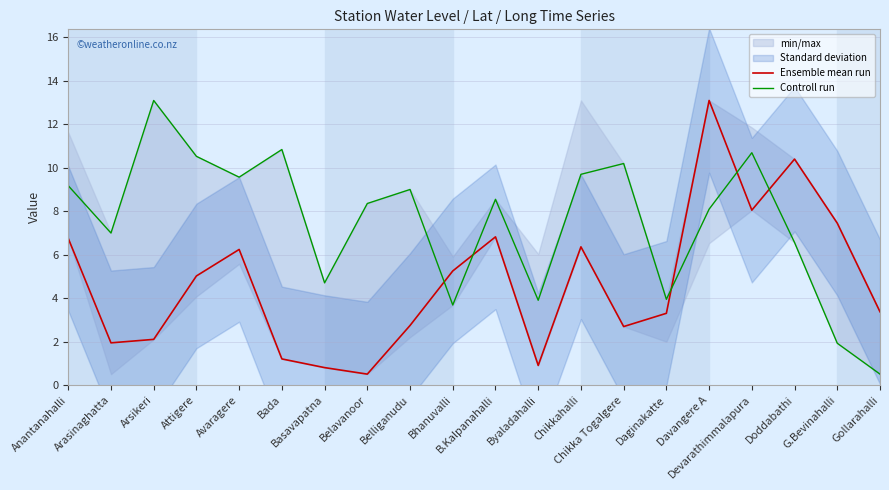

Rank the series by their maximum value, from highest to lowest.

Ensemble mean run, Controll run